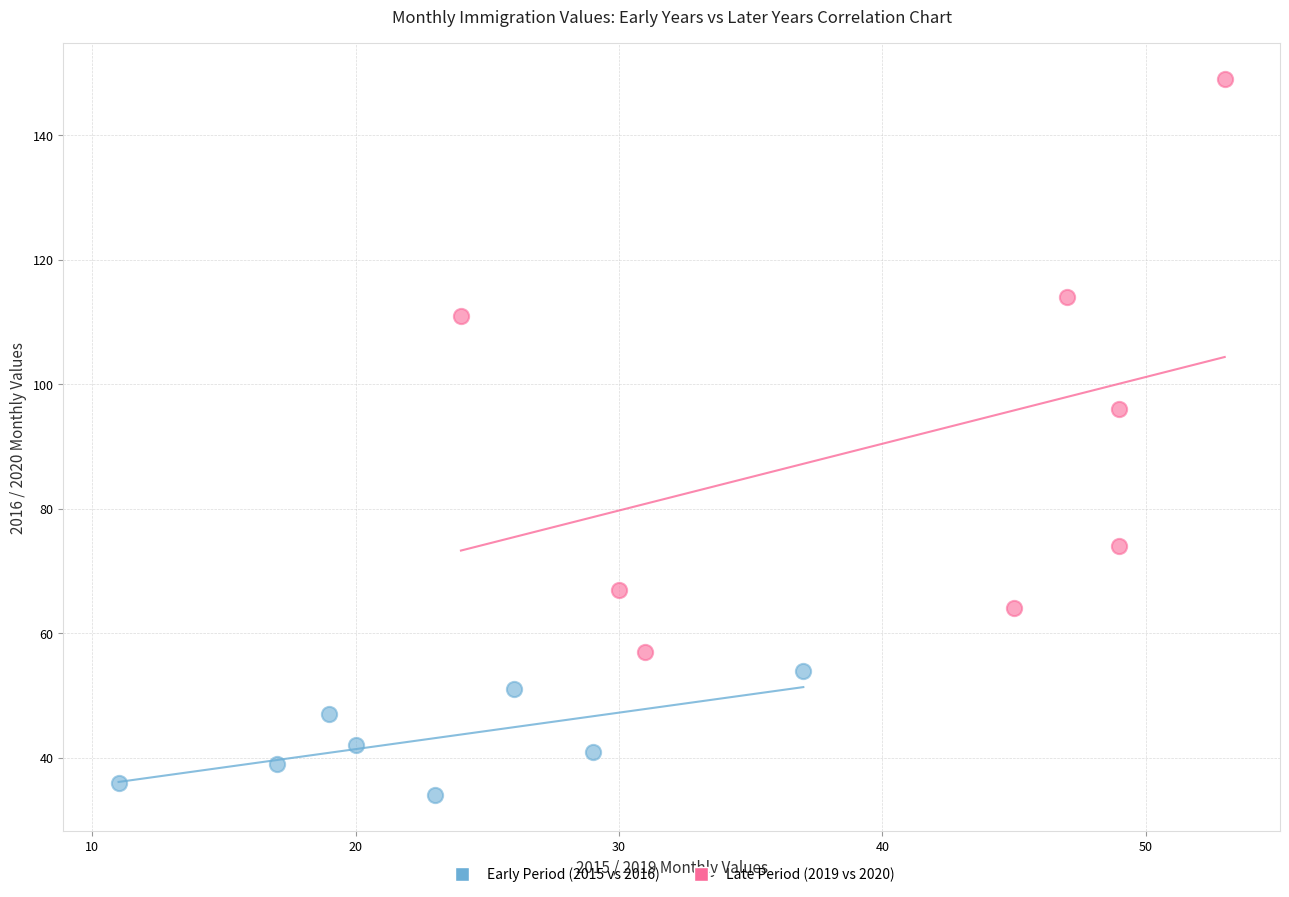

Which series contains the highest Y value?

Late Period (2019 vs 2020)